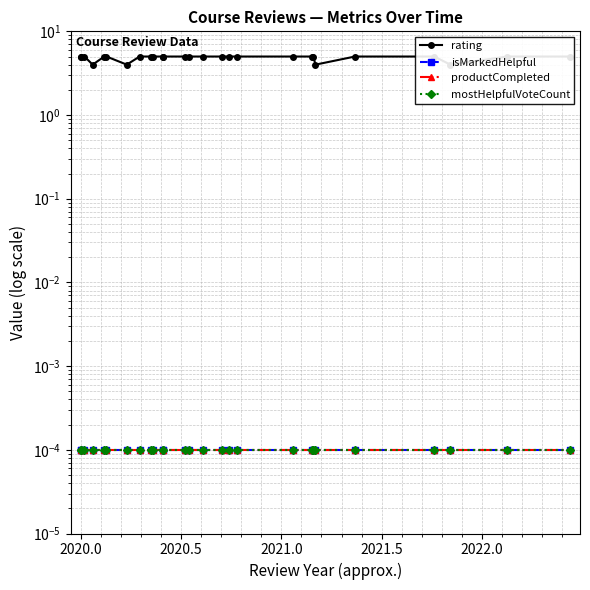

What is the total value across all series at 2020.0?

5.0